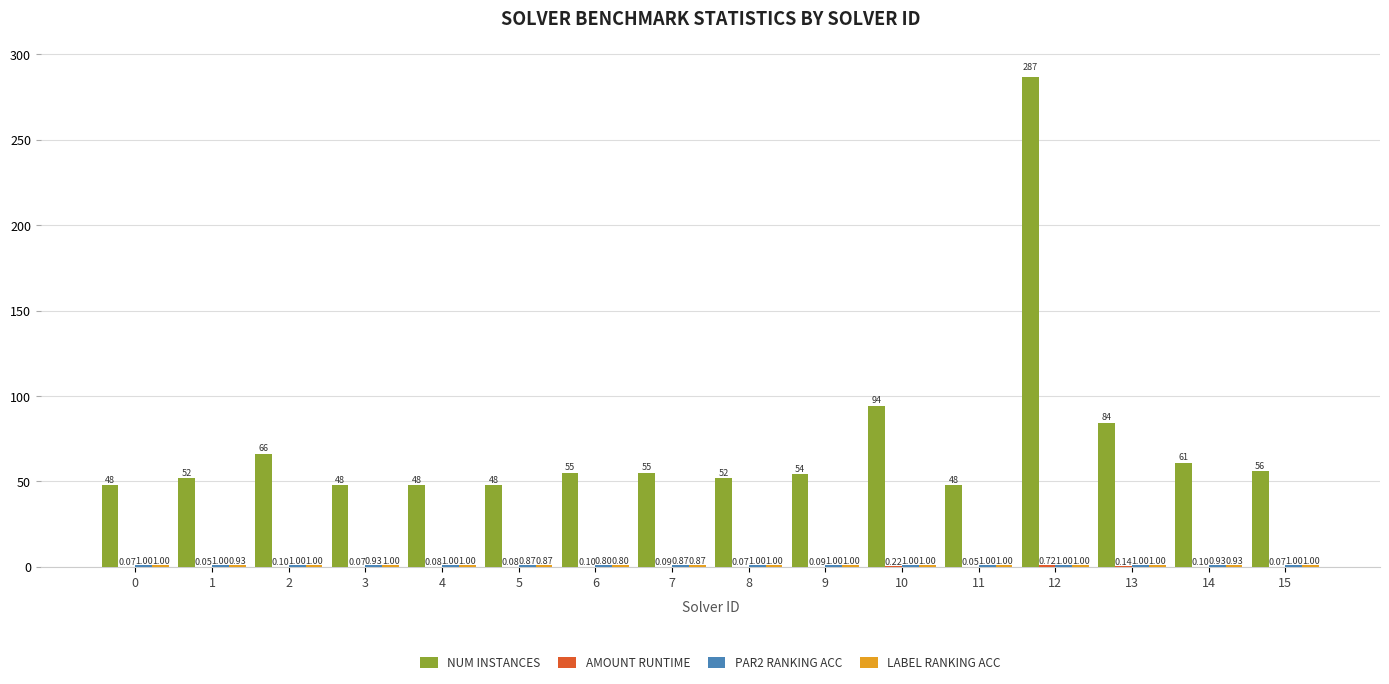

What is the spread (max minus min) of values at 13?

83.9